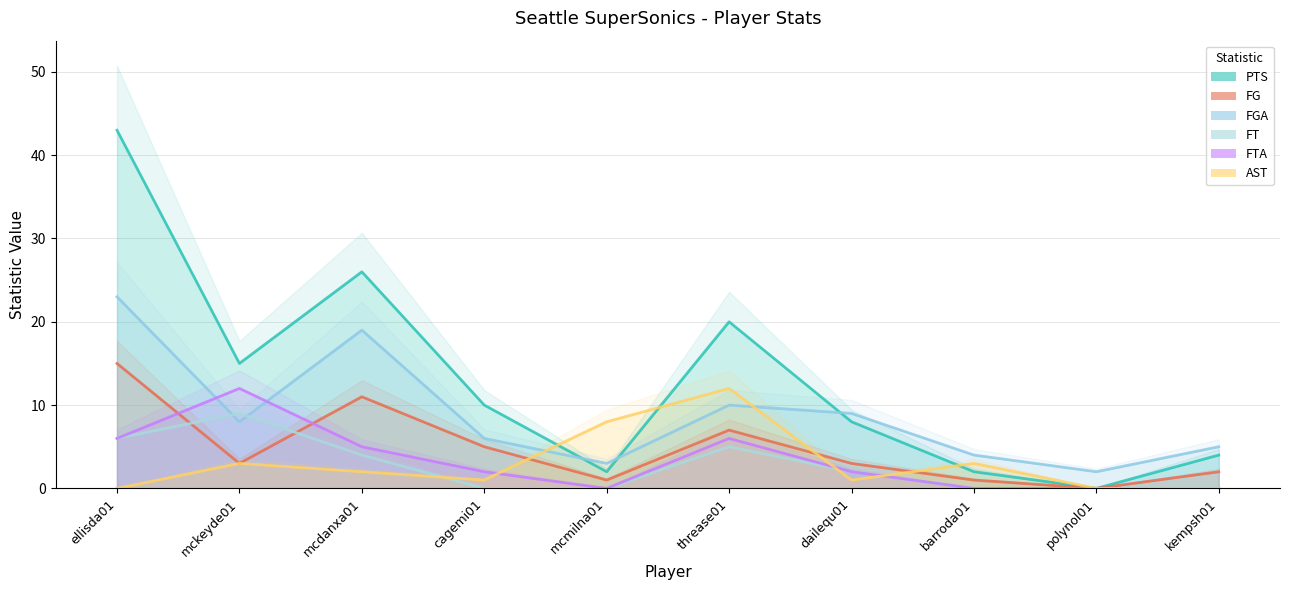

What is the approximate value of AST at threase01, to the nearest 5?

10